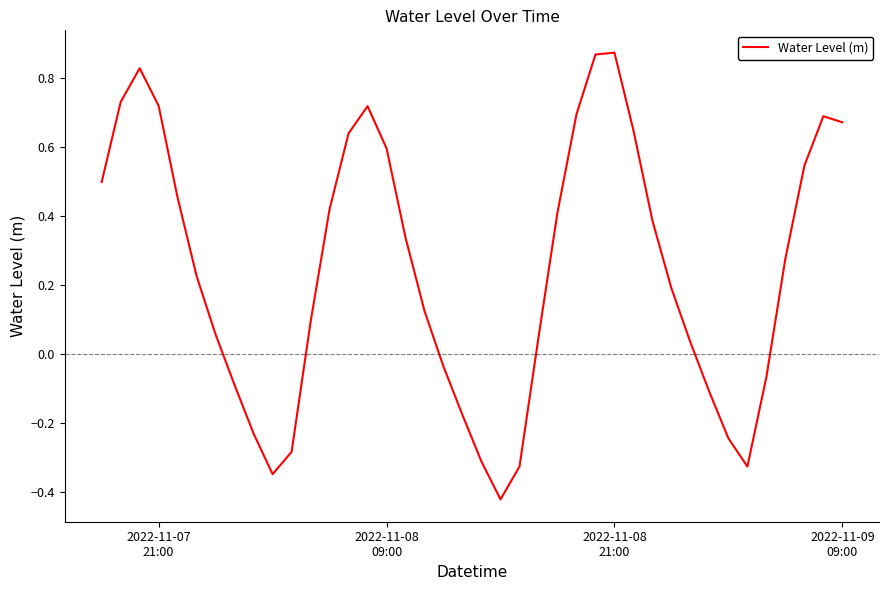

What is the difference between the maximum and minimum values?

1.3